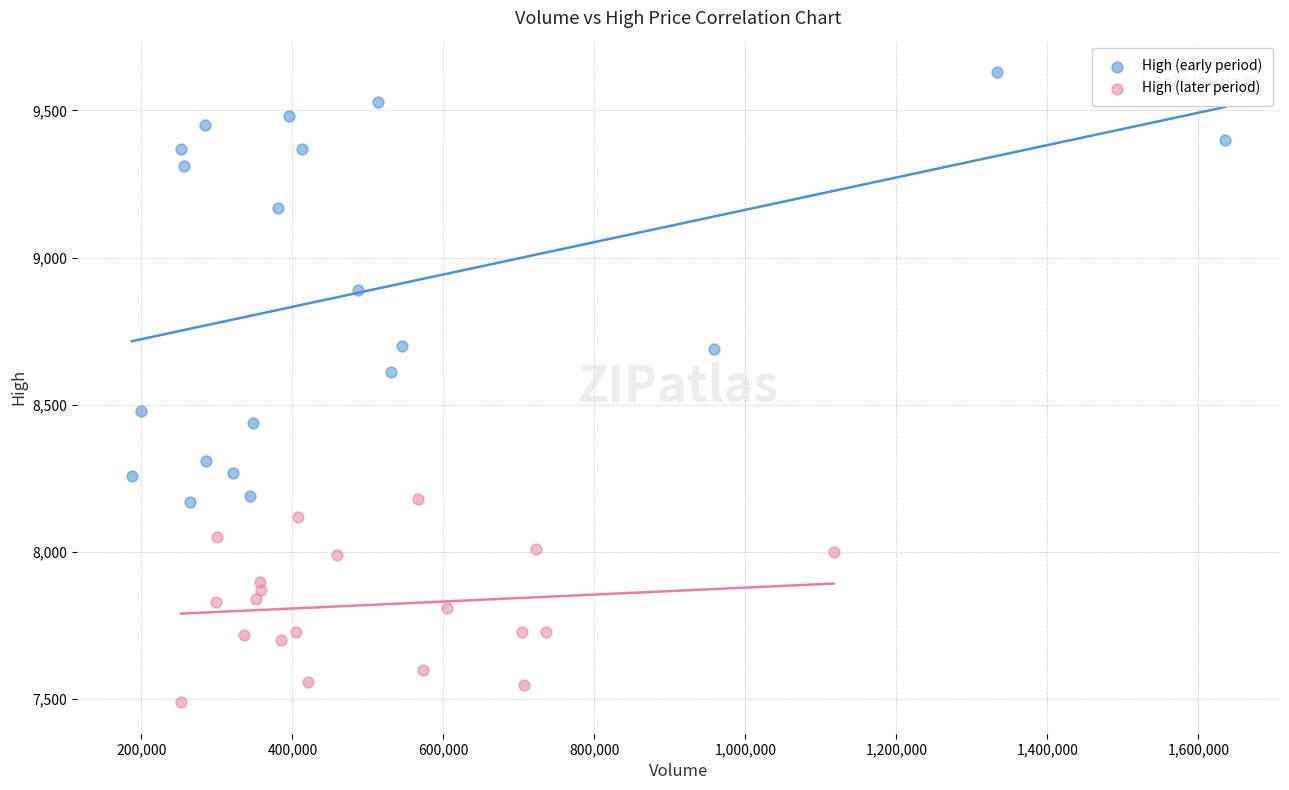

Which series reaches the maximum Y coordinate?

High (early period)